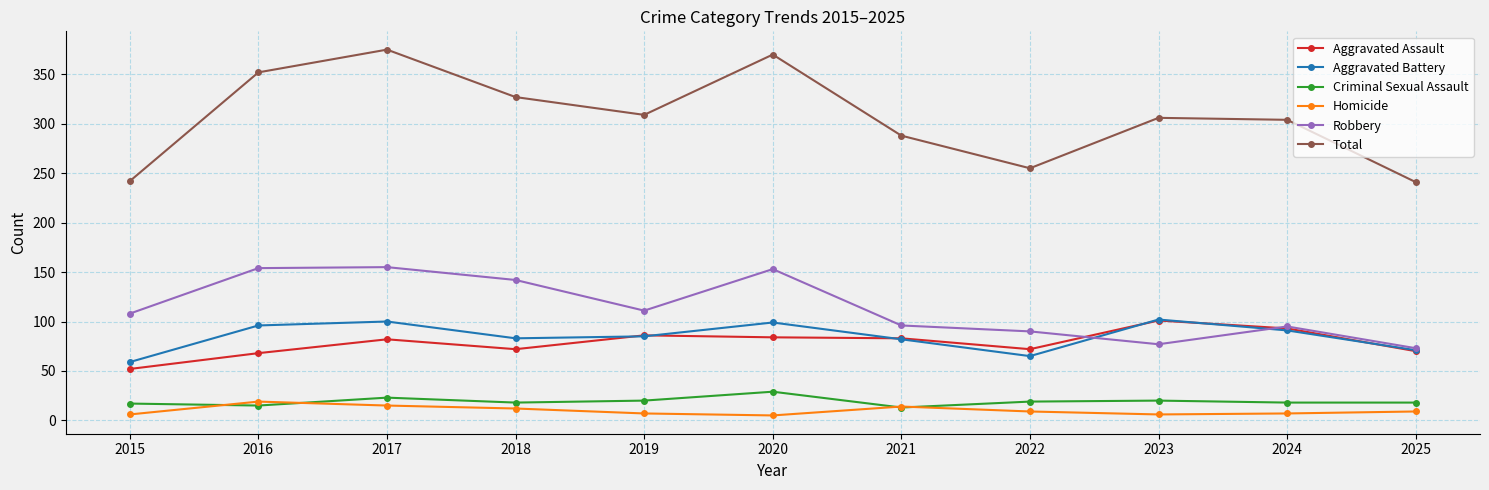

What is the total value across all series at 2023?

612